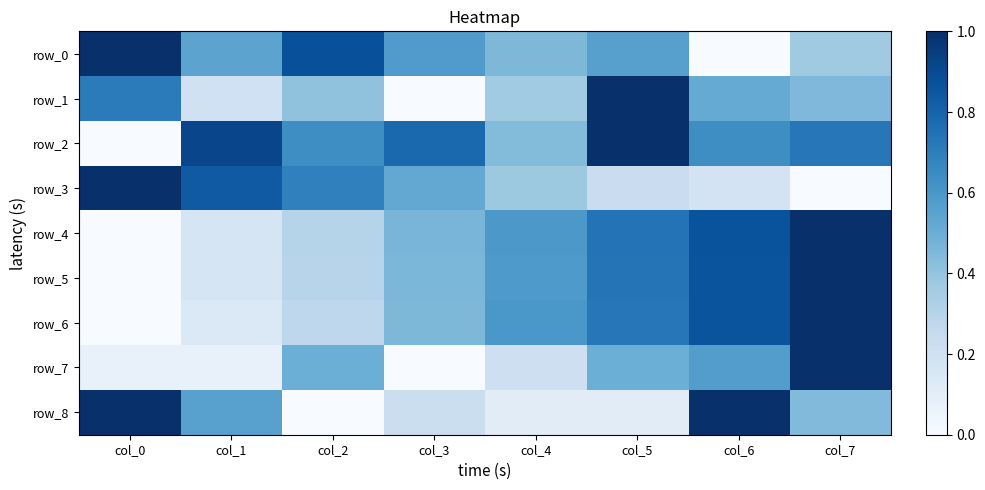

What is the difference between the row_3 values at col_2 and col_3?

0.2